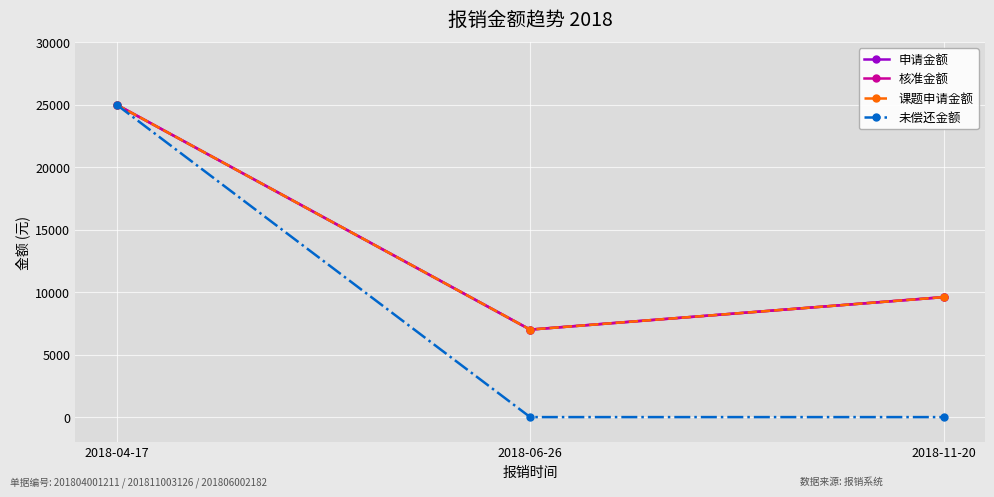

What is the difference between the highest and lowest values at 2018-06-26?

7000